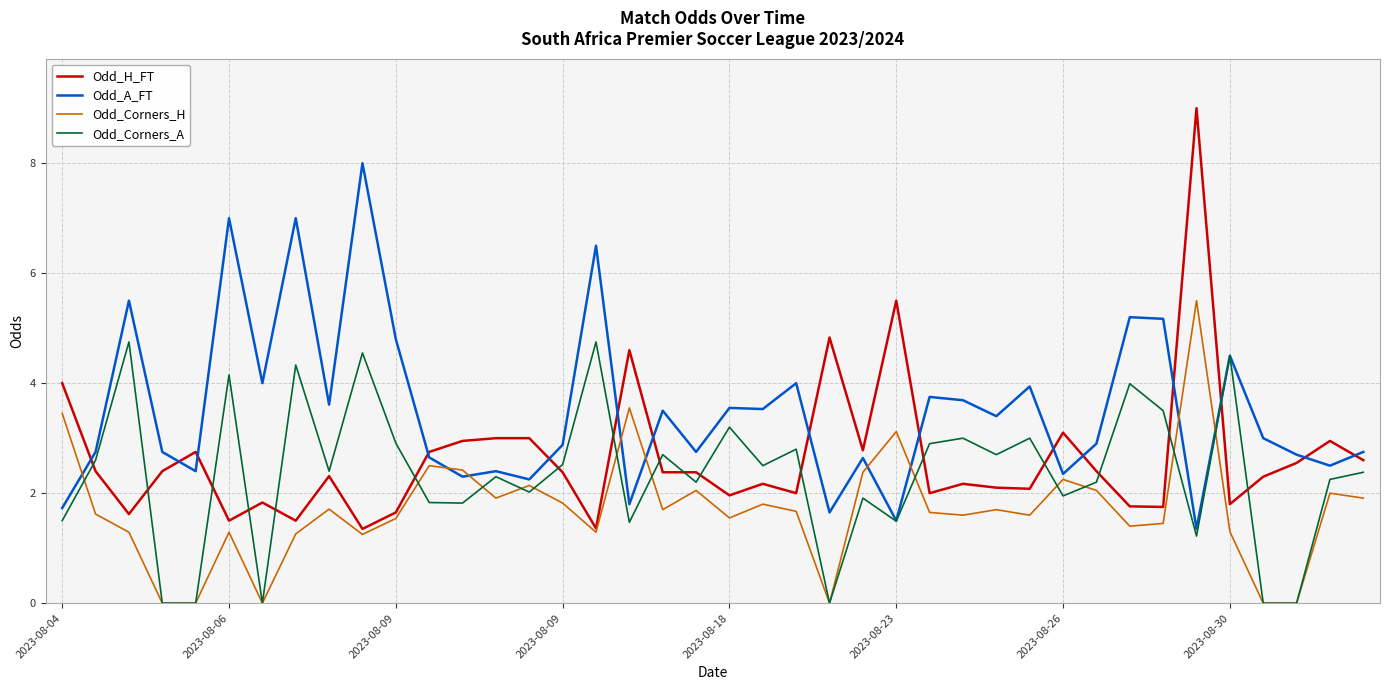

What is the minimum value for Odd_A_FT?

1.4